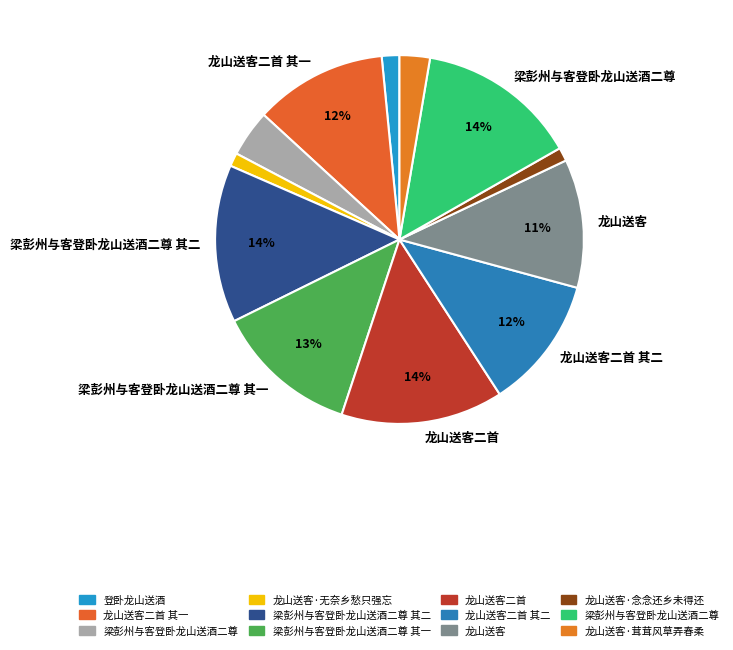

Count the number of slices in the pie.

12